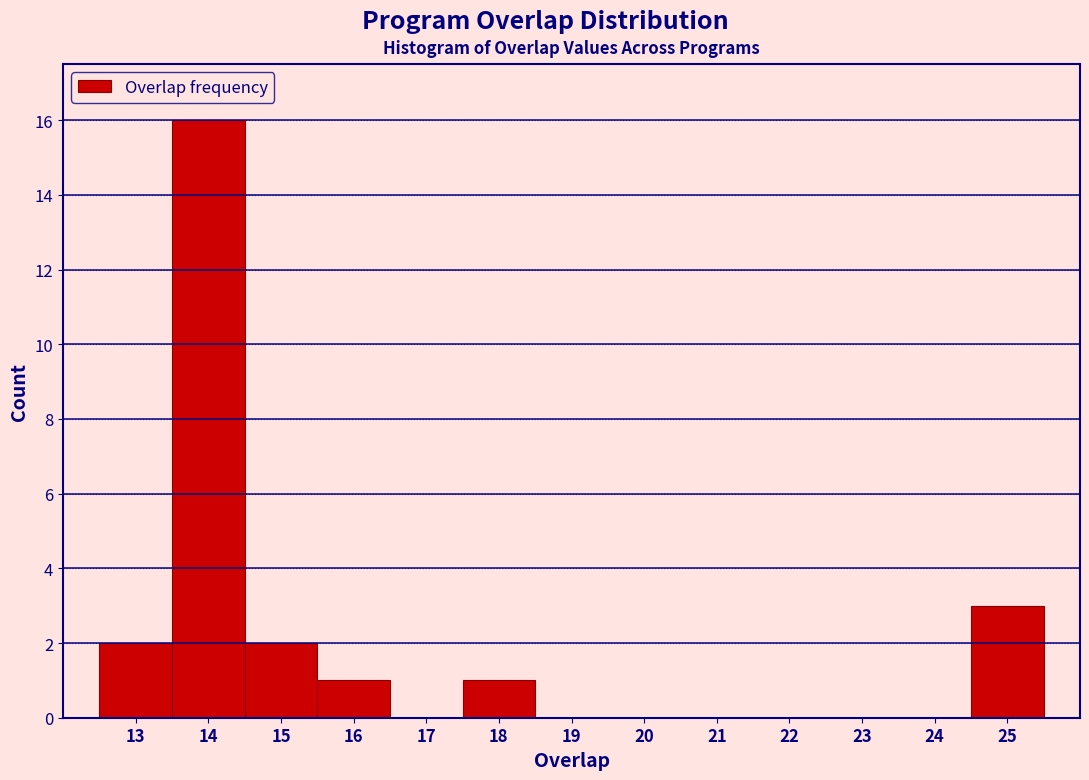

Over which range of the x-axis is the bar tallest?

13.5 to 14.5